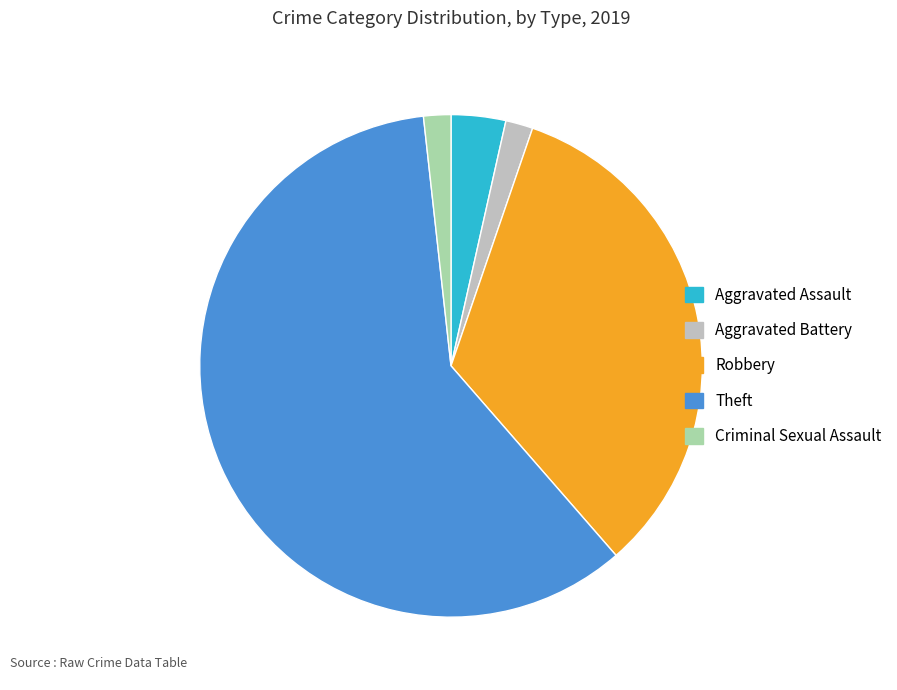

Between Aggravated Assault and Theft, which is larger?

Theft